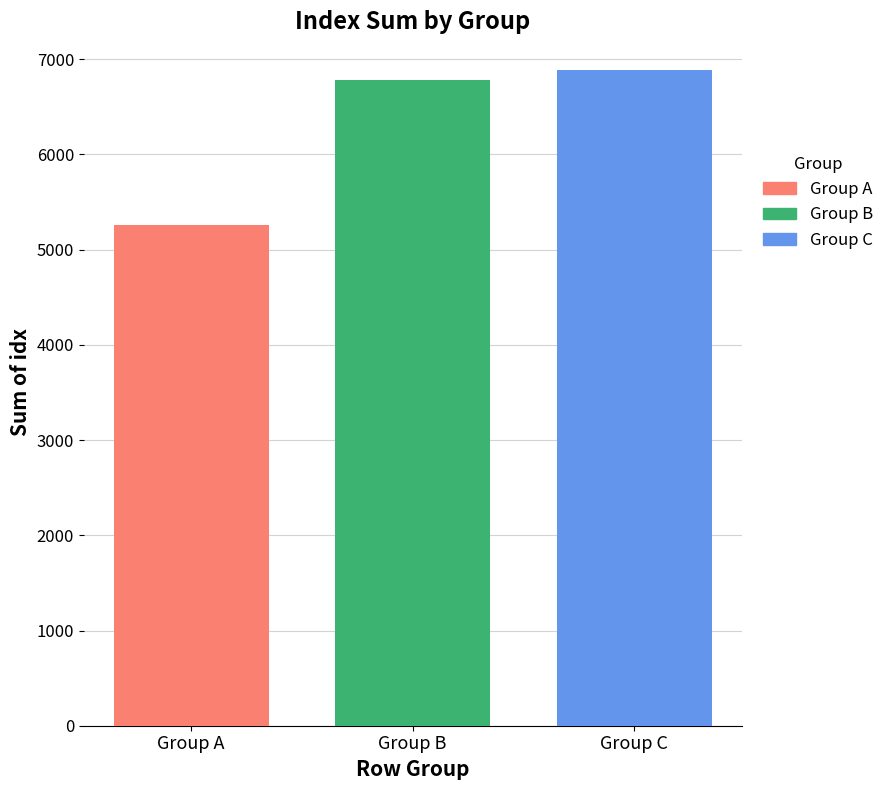

What is the difference between the highest and lowest values at Group B?

1626